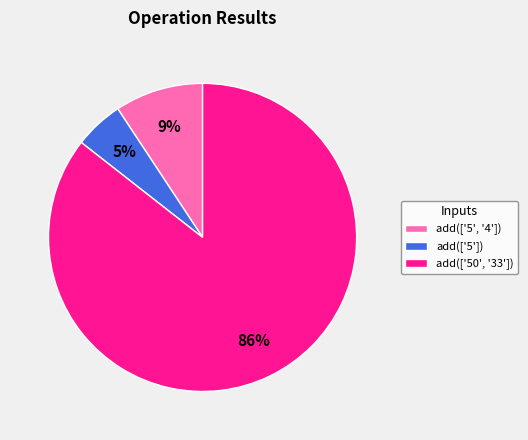

Which category has the biggest portion of the pie?

add(['50', '33'])